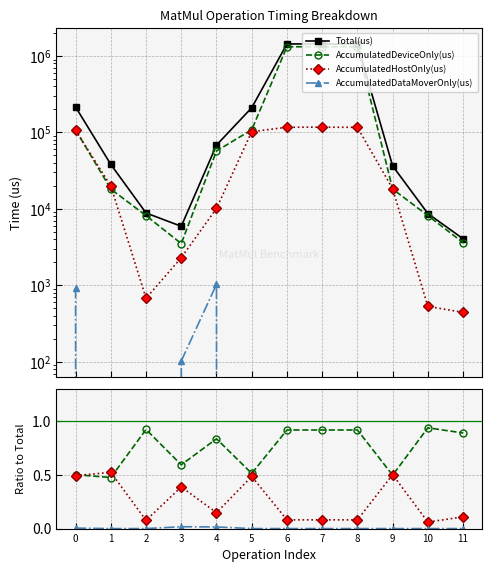

What is the sum of all Total(us) values?

4919324.0